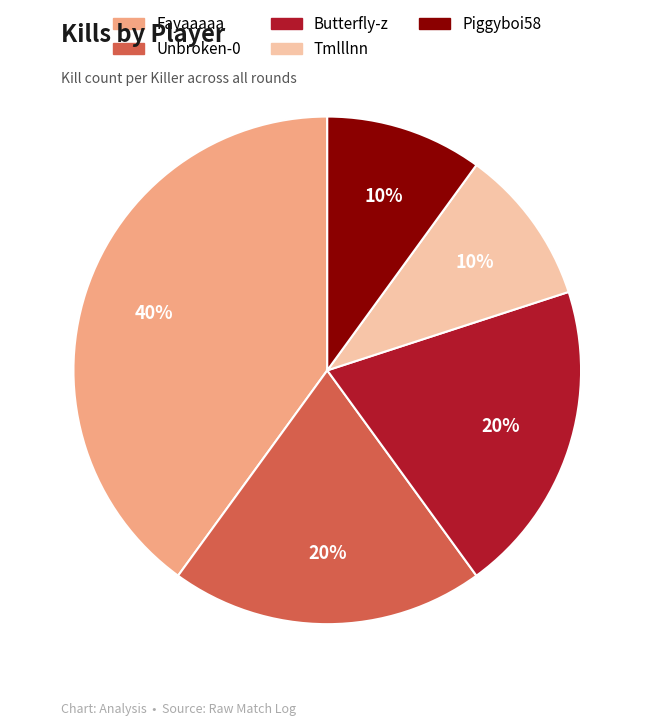

To the nearest percent, what is the difference between the Fayaaaaa and Butterfly-z slice percentages?

20%